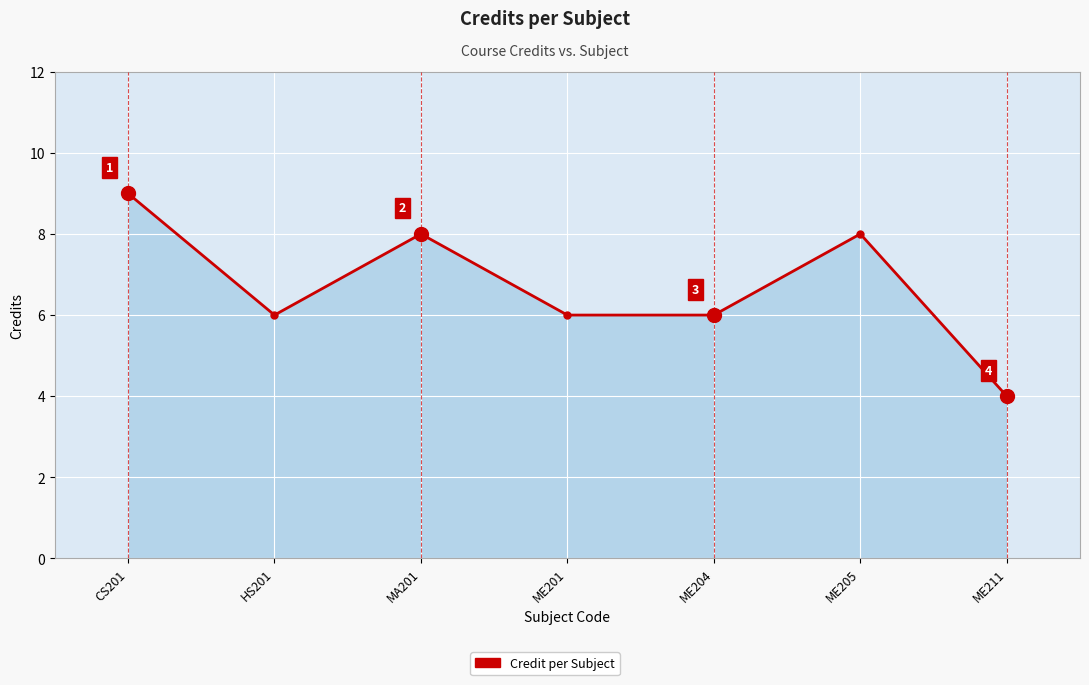

The chart shows a value of 6 at ME204. True or false?

True